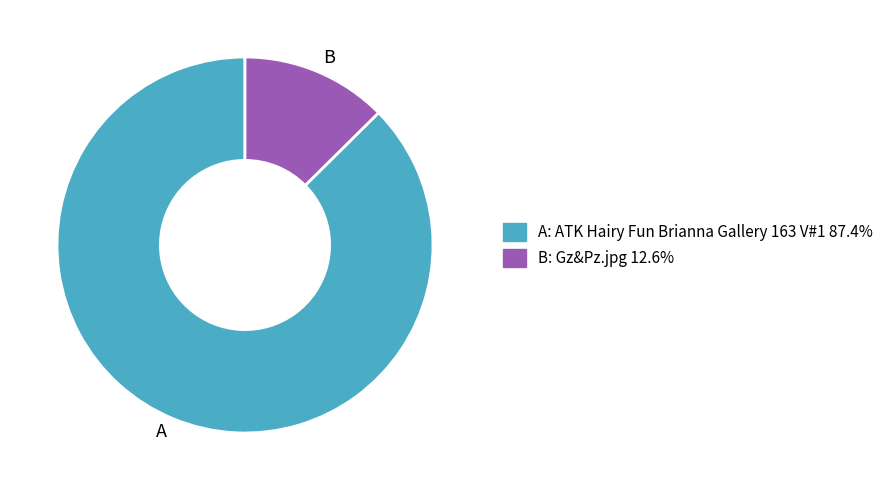

Which category has the smallest portion of the pie?

B